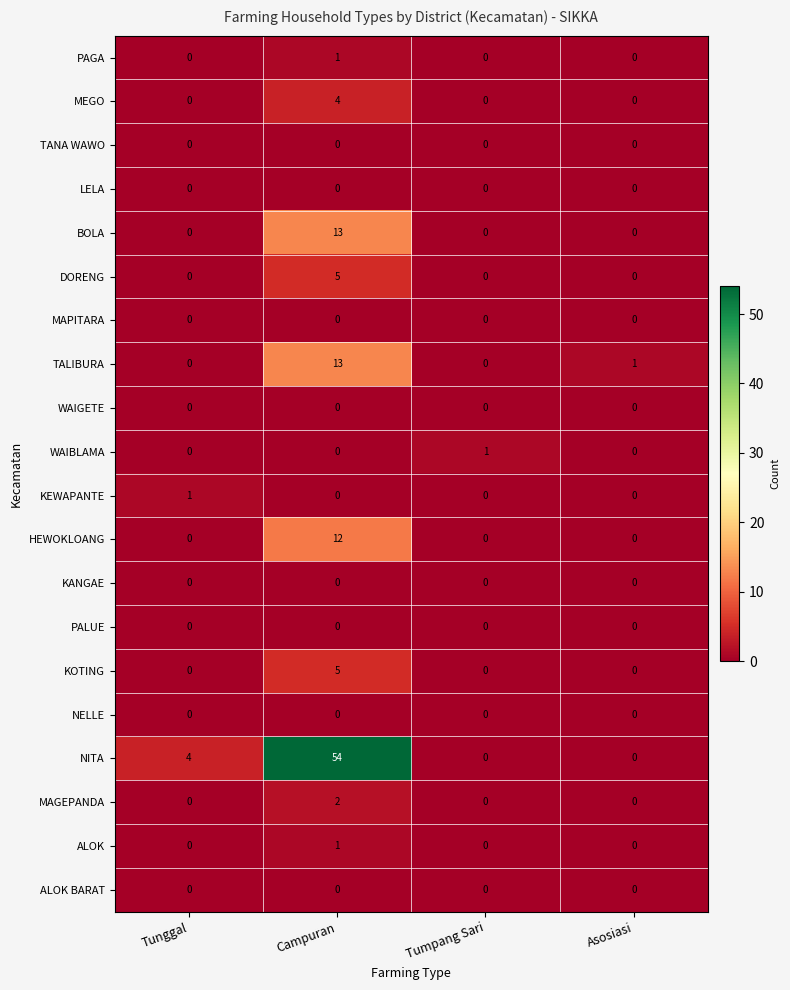

The BOLA series shows 0 at Tunggal. True or false?

True